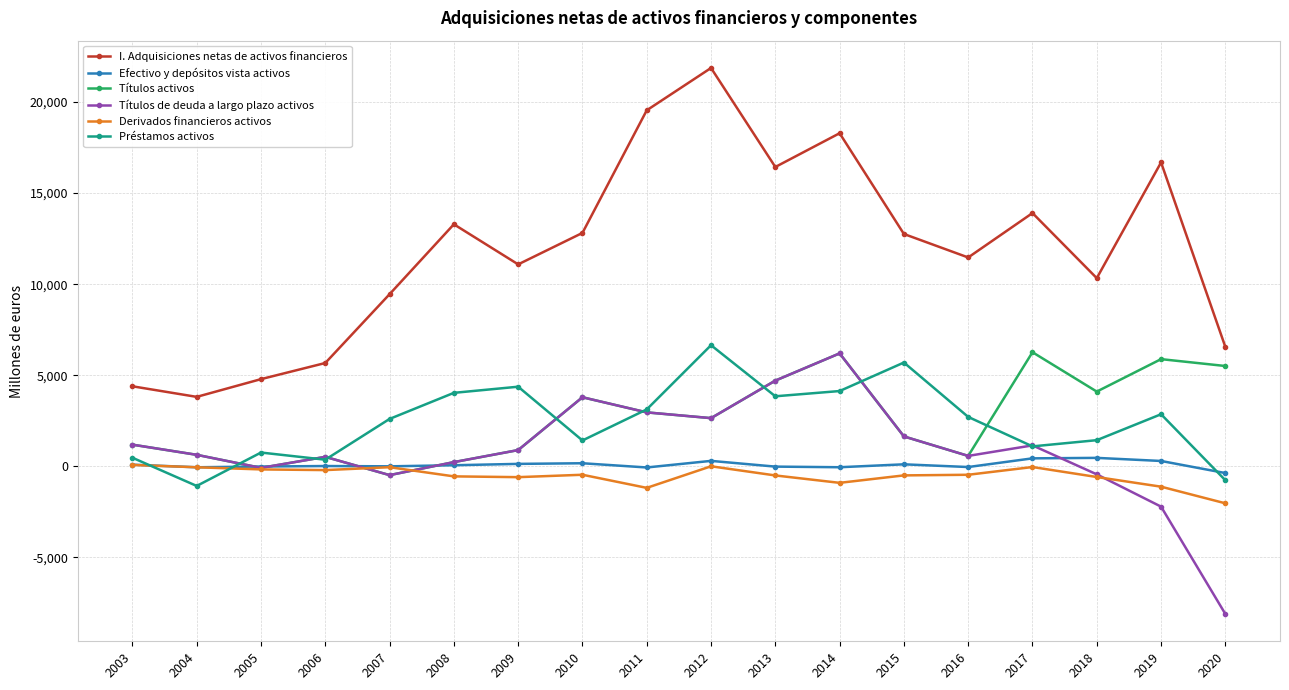

What is the value of the Derivados financieros activos point at the 16th from the left?

-591